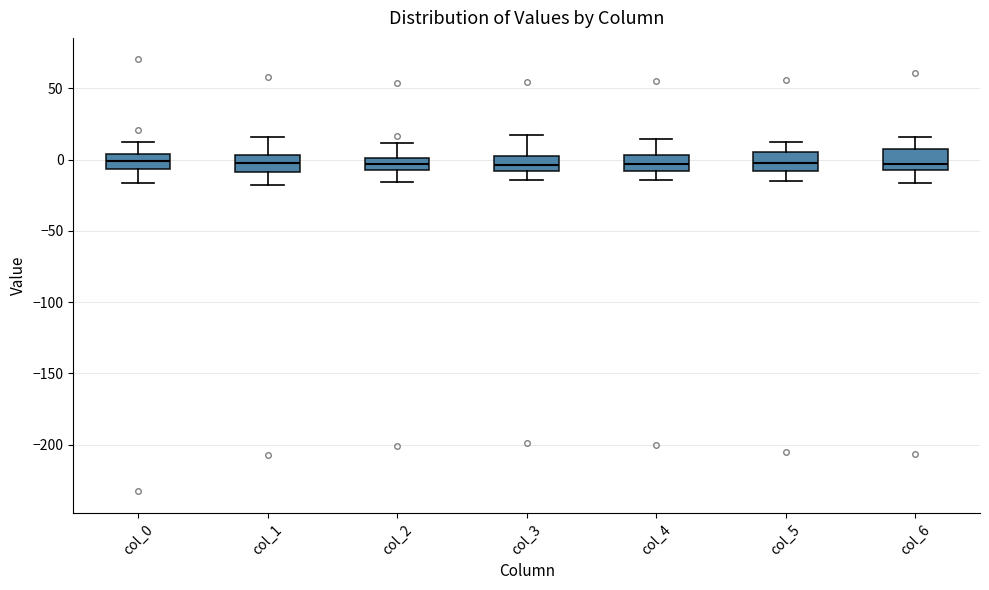

Where does the upper whisker of the box for col_5 end on the y-axis? The values are not printed on the chart, so give them approximately, as read against the axis.

15